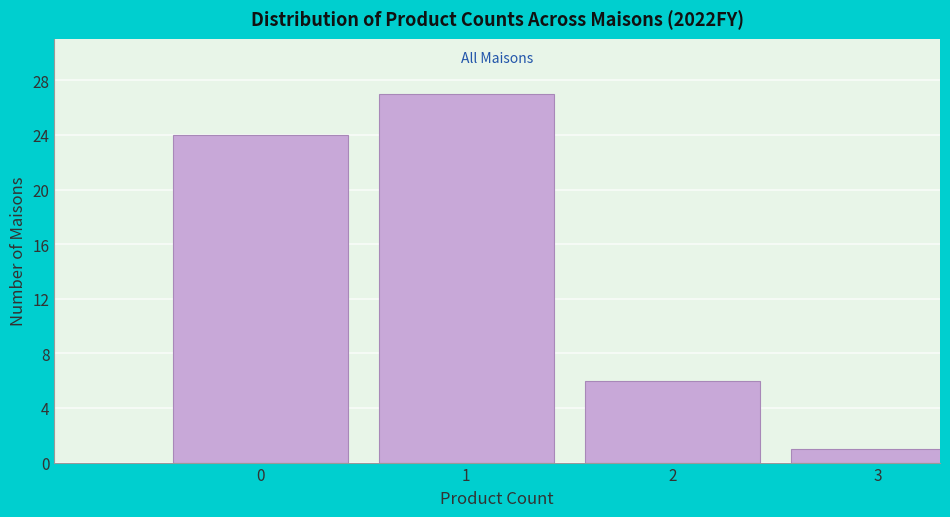

Reading left to right, what are all the values shown in this chart?

0=24	1=27	2=6	3=1